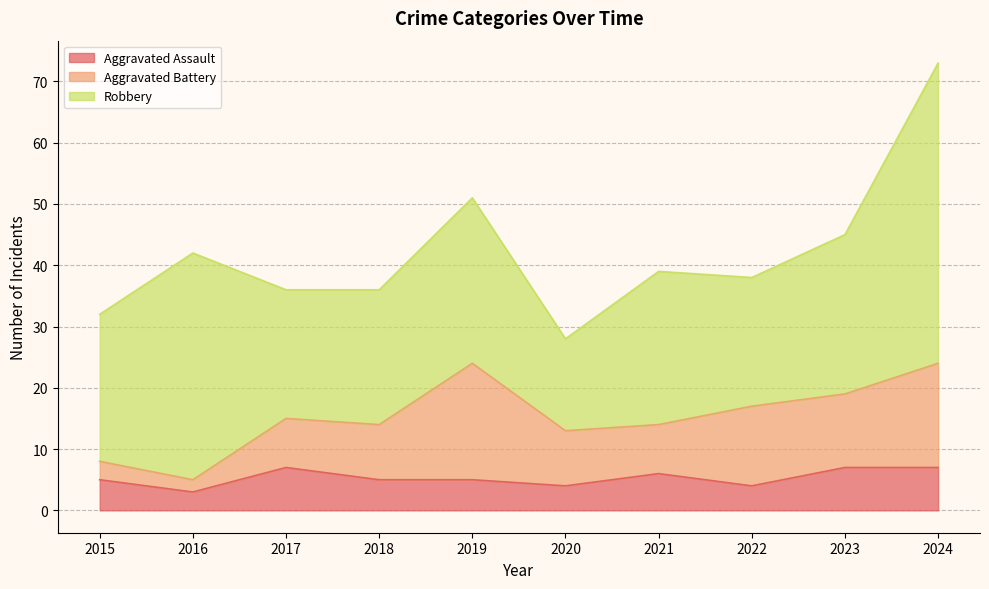

The Aggravated Battery series shows 22 at 2024. True or false?

False